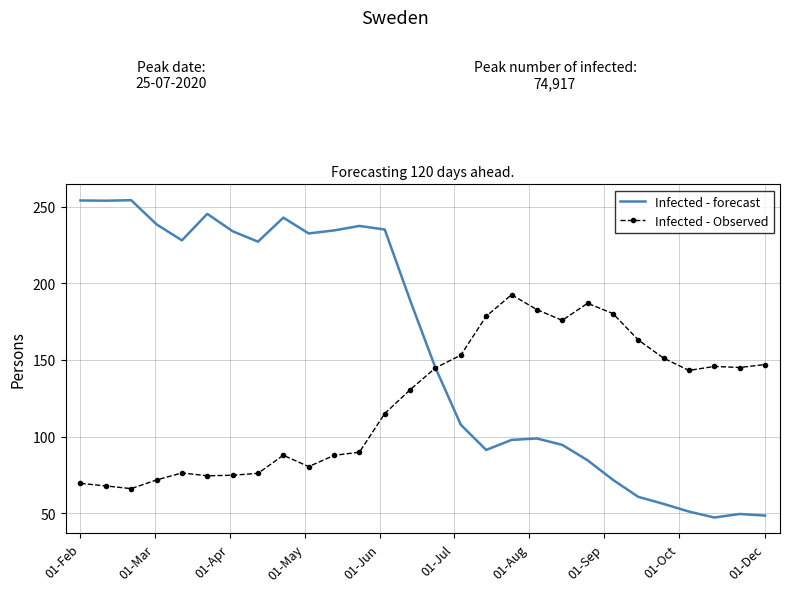

What is the maximum value for Infected - forecast?

254.2